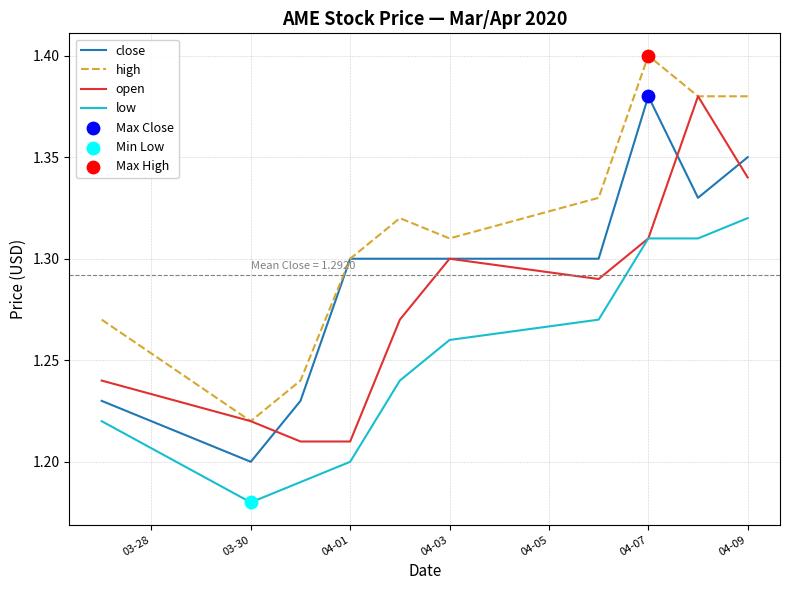

True or false: low and close intersect in this chart.

False